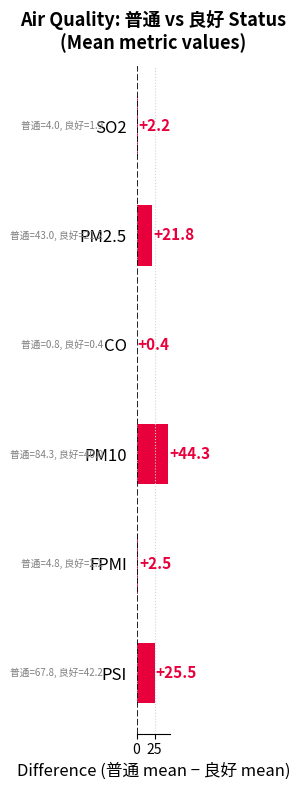

Which has a higher value, PM10 or PSI?

PM10